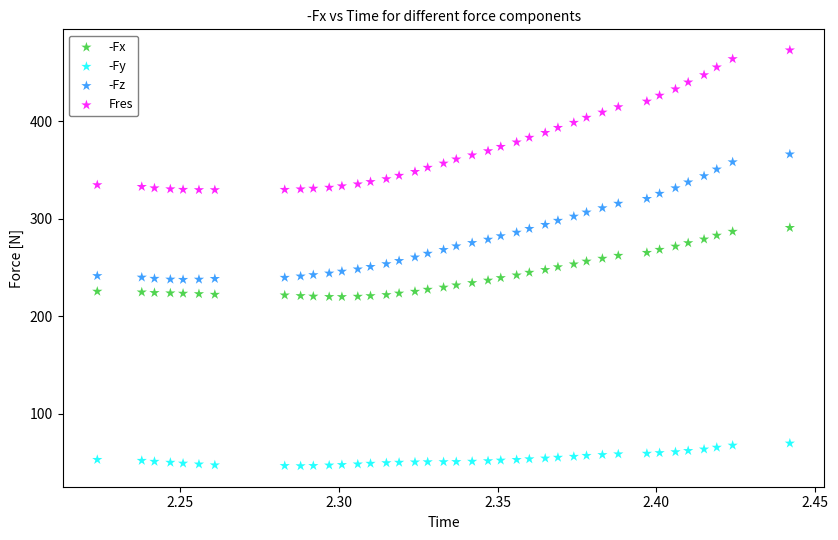

What are all the series names shown in the legend?

-Fx, -Fy, -Fz, Fres